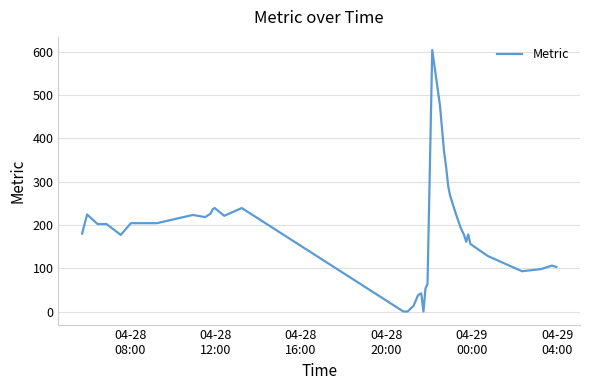

What is the maximum value shown in the chart?

604